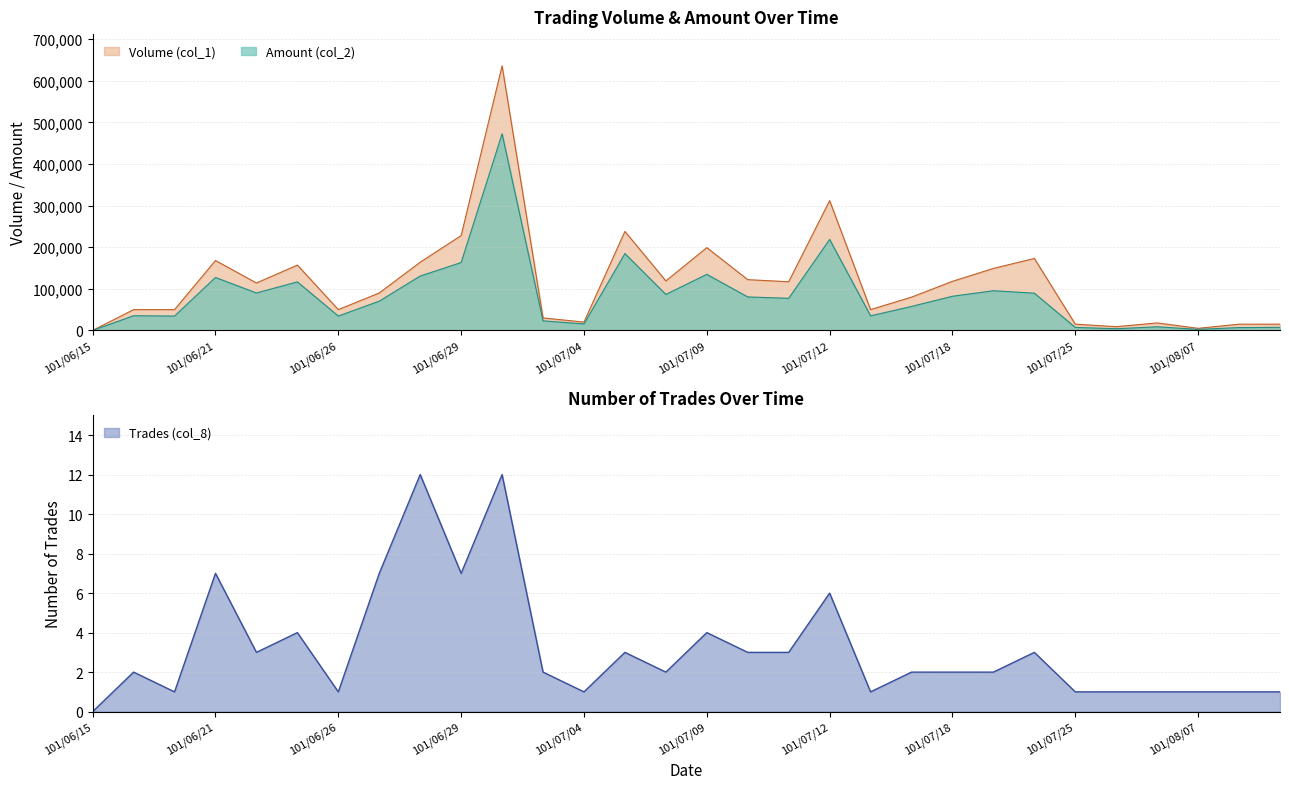

List the labels in order of Volume (col_1) value, largest first.

101/07/02, 101/07/12, 101/07/05, 101/06/29, 101/07/09, 101/07/24, 101/06/21, 101/06/28, 101/06/25, 101/07/20, 101/07/10, 101/07/06, 101/07/18, 101/07/11, 101/06/22, 101/06/27, 101/07/17, 101/06/18, 101/06/19, 101/06/26, 101/07/13, 101/07/03, 101/07/04, 101/08/01, 101/07/25, 101/08/08, 101/08/09, 101/07/31, 101/08/07, 101/06/15